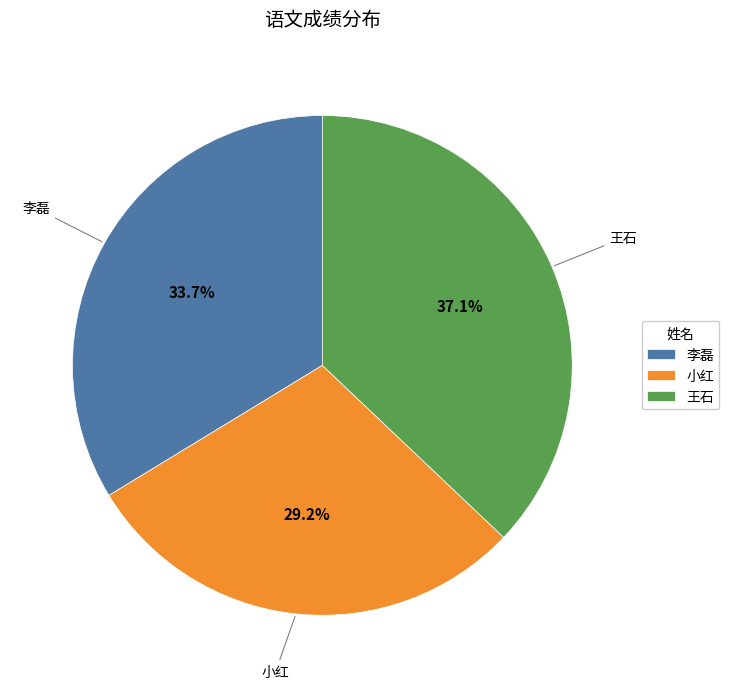

Is the sum of 小红 and 李磊 greater than half?

Yes